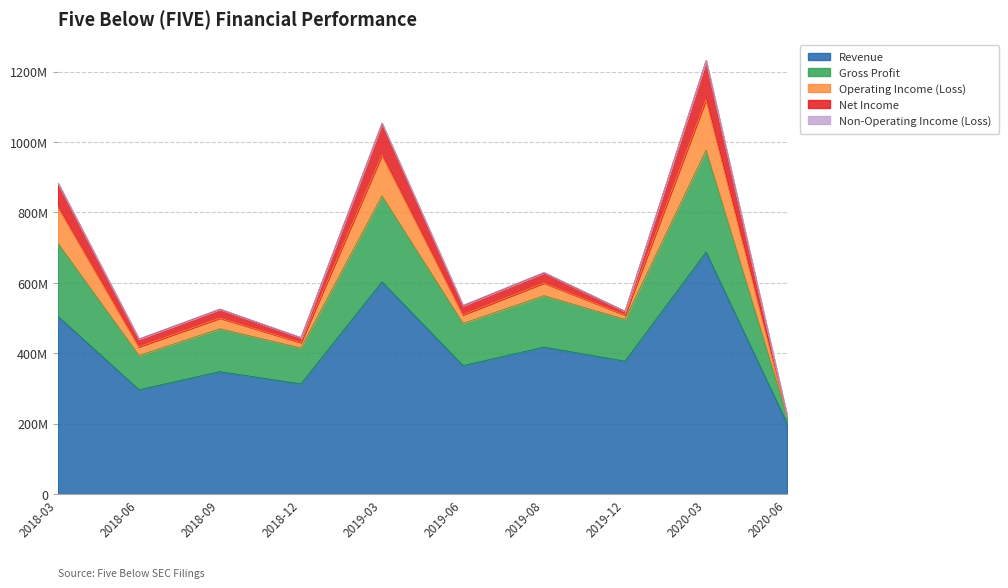

What is the minimum value for Non-Operating Income (Loss)?

143000